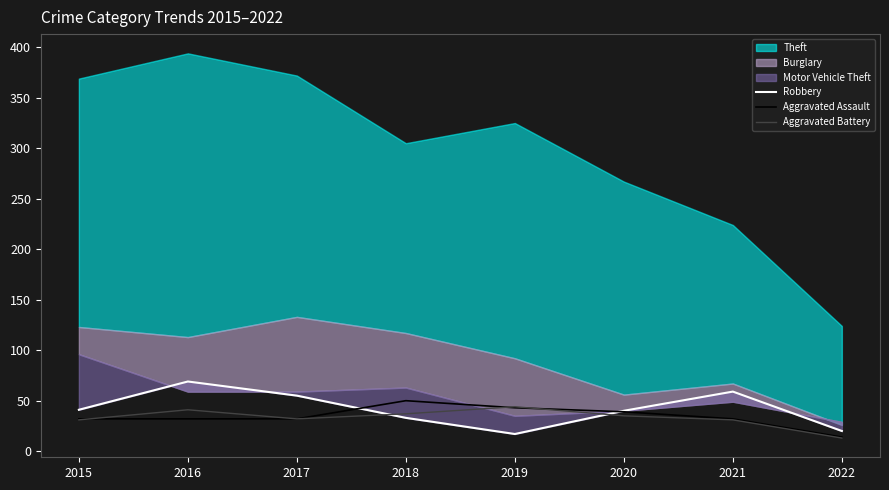

At which label does Aggravated Assault first exceed 32?

2018